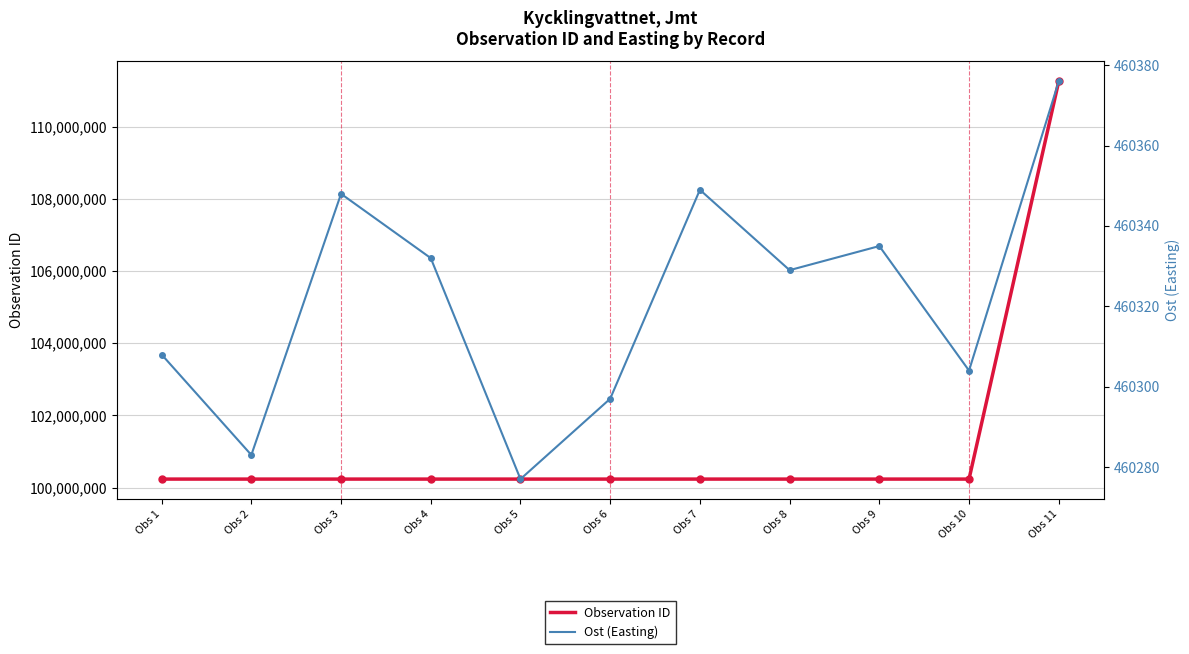

True or false: Observation ID and Ost (Easting) cross at least once.

False